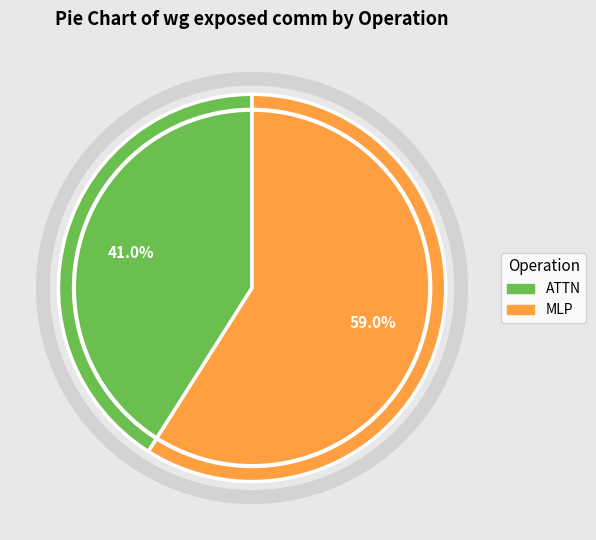

Is there a majority slice in this chart?

Yes